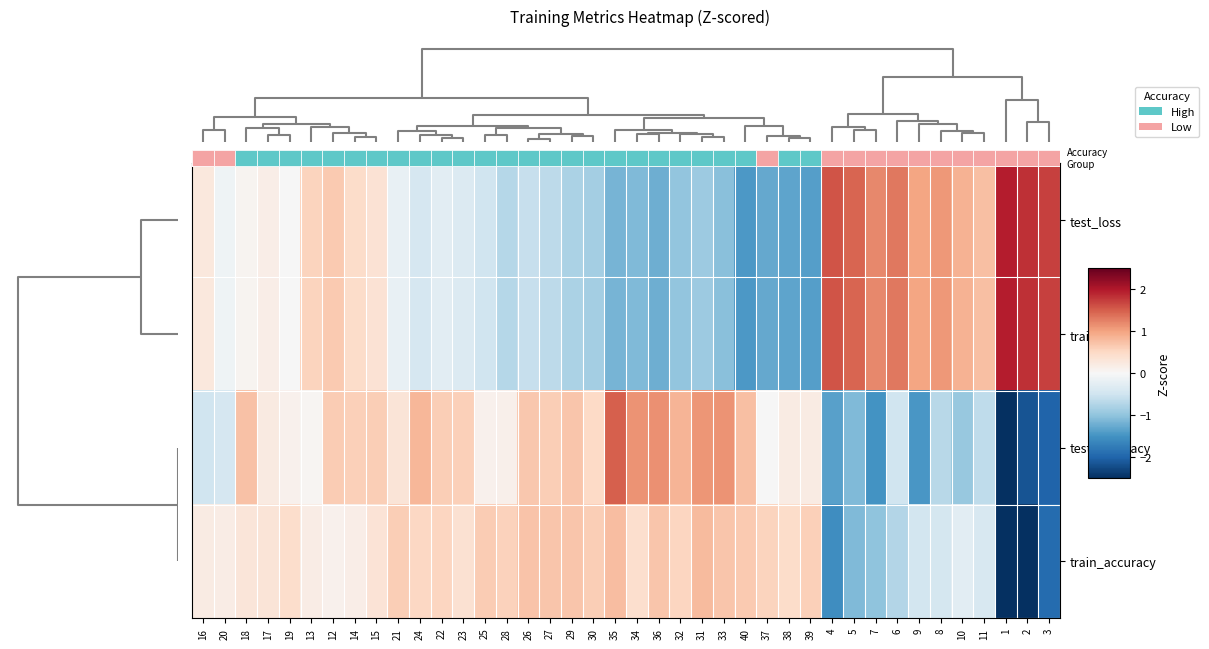

What is the difference between the highest and lowest values at 27?

1.3